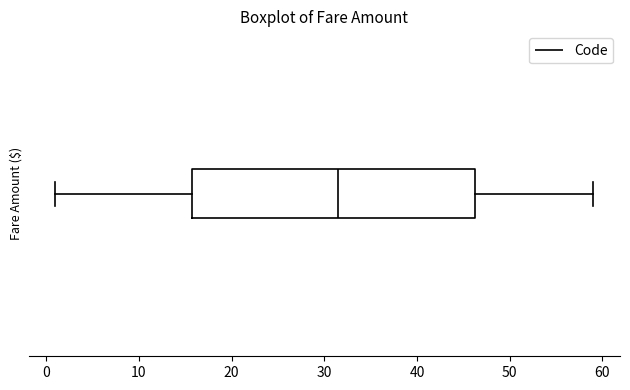

Read this box plot against the x-axis: the position of the median line, the range covered by the box, and the ends of both whiskers. The values are not printed on the chart, so give them approximately, as read against the axis.

median 32, box 16 to 46, whiskers 1 to 59